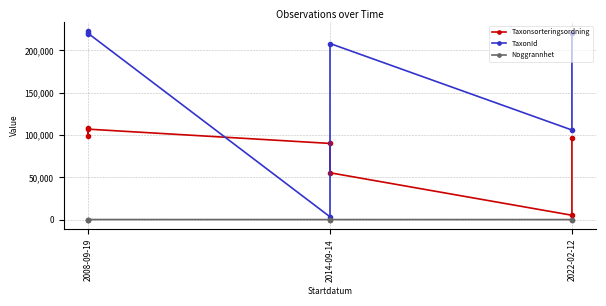

Does the chart display data point markers on the line(s)?

Yes